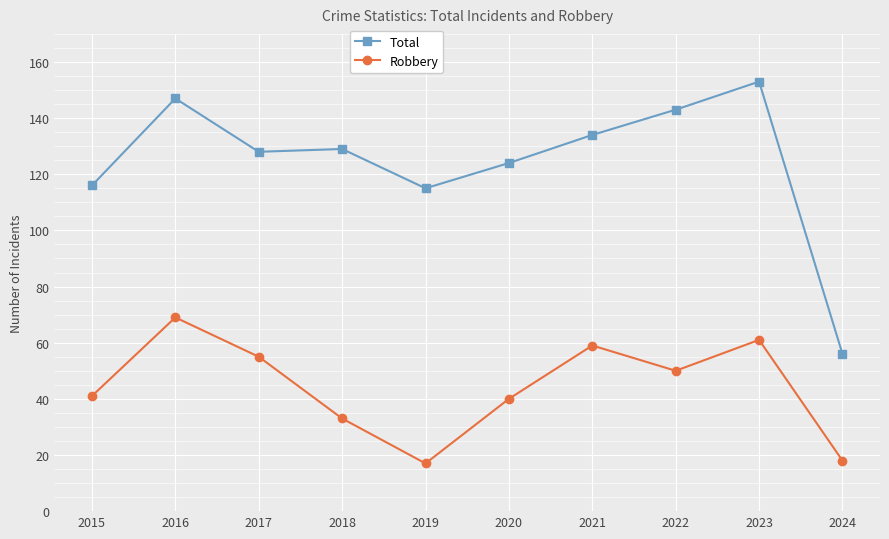

True or false: Total and Robbery intersect in this chart.

False